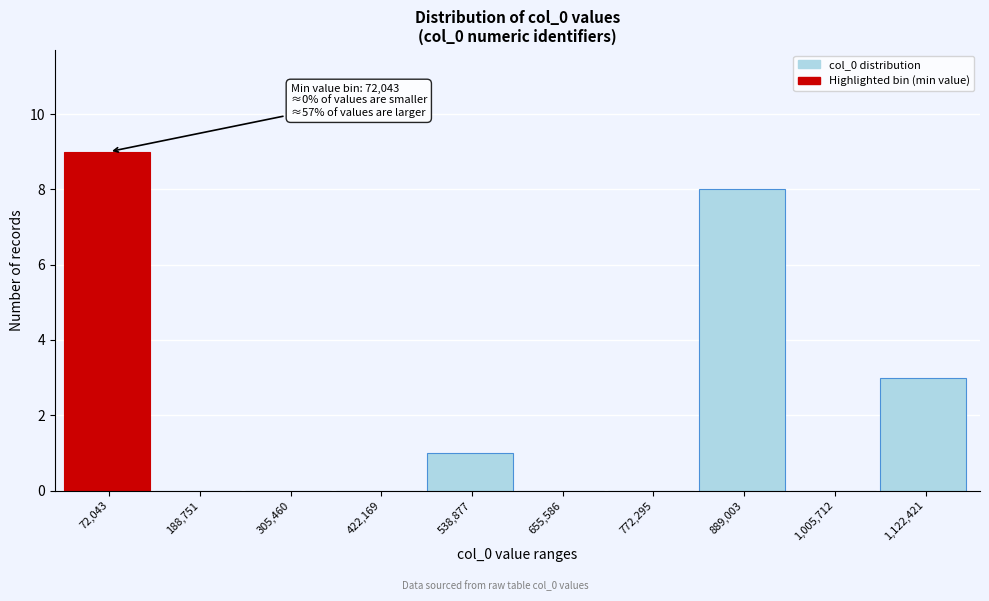

Reading left to right, transcribe all the data shown in this chart.

72,043=9	188,751=0	305,460=0	422,169=0	538,877=1	655,586=0	772,295=0	889,003=8	1,005,712=0	1,122,421=3